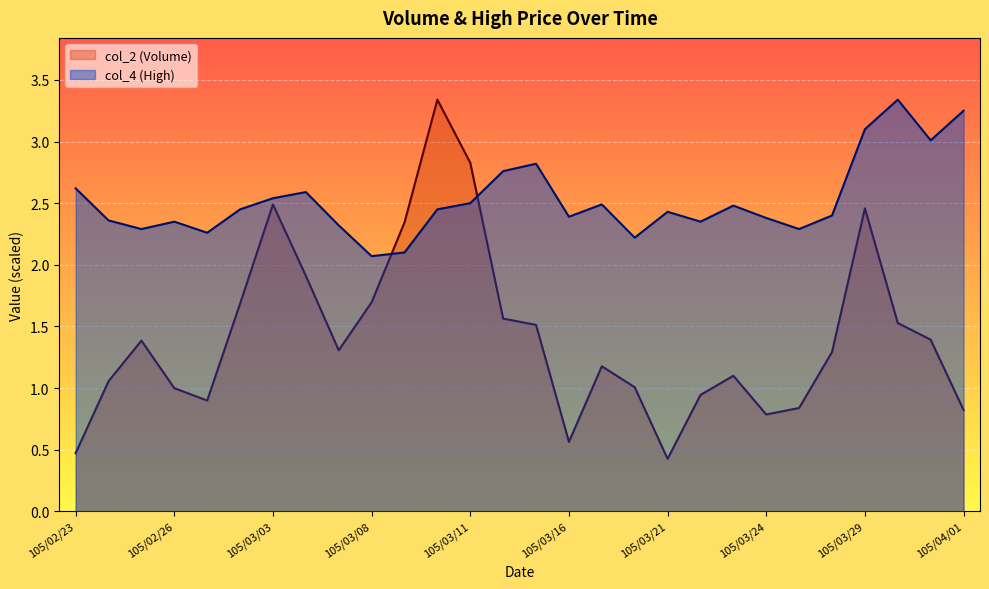

At which label is col_4 closest to 2?

105/03/08